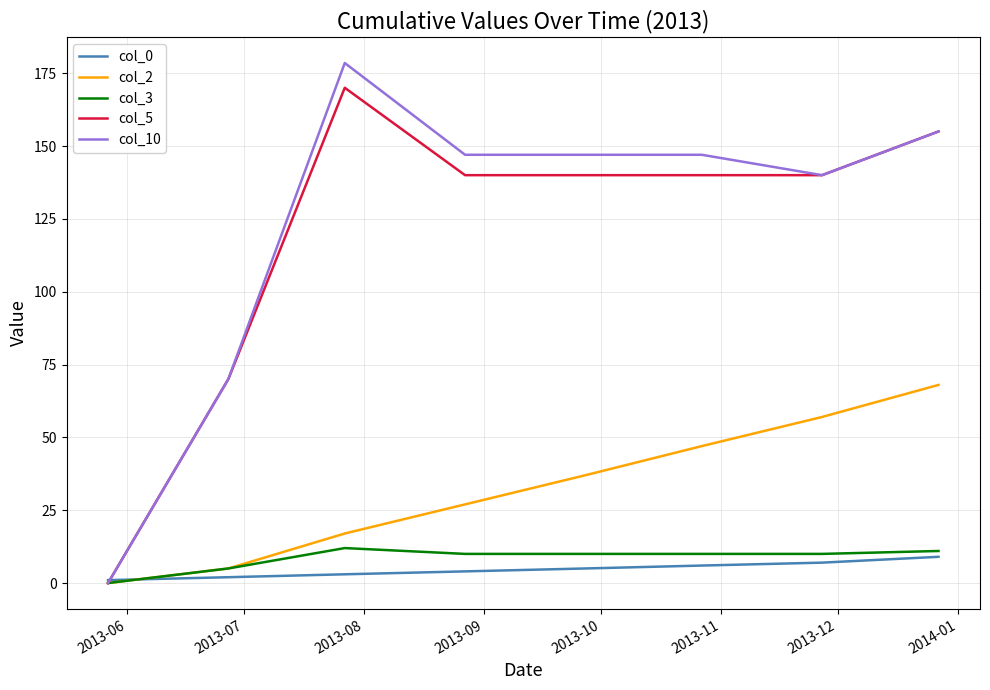

Which series has the largest range (max minus min)?

col_10